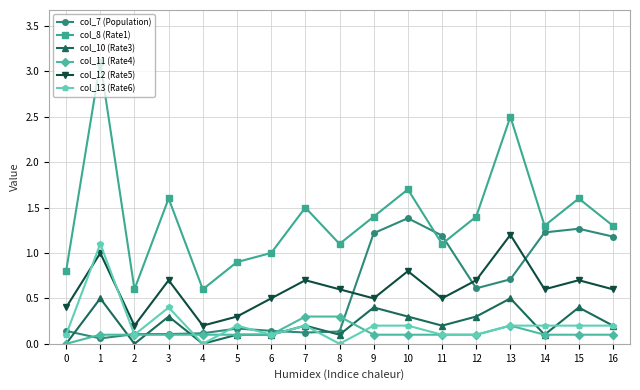

What is the greatest value displayed?

3.1